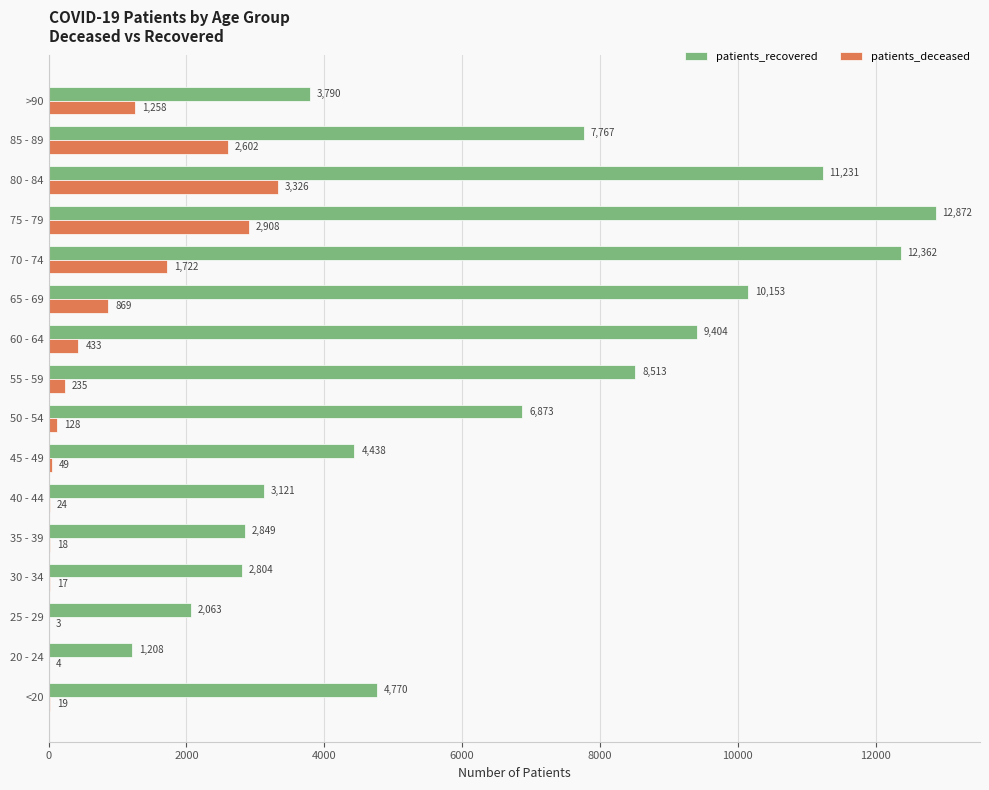

What is the sum of all patients_deceased values?

13615